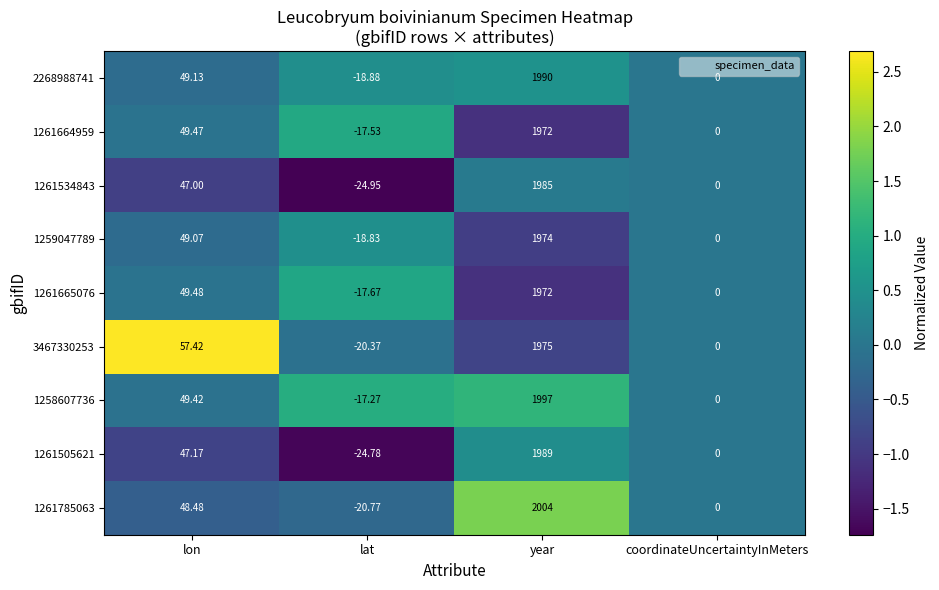

At which category is the sum across all series the highest?

year